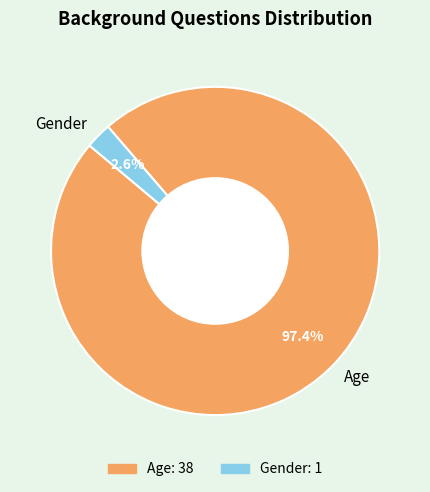

To the nearest percent, what is the average slice percentage?

50%